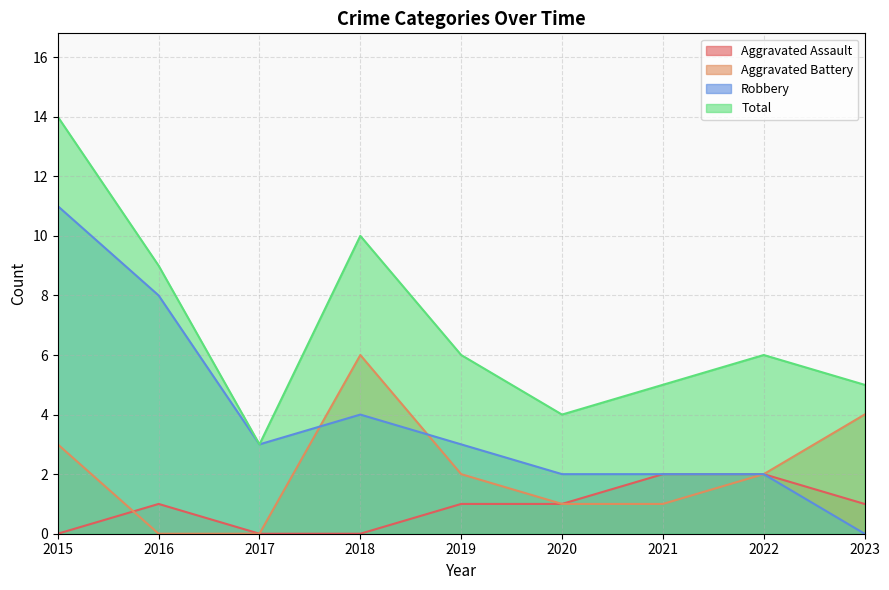

What is the sum of all Aggravated Battery values?

19